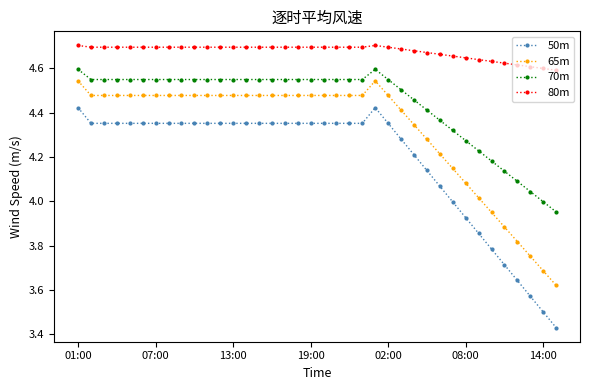

What is the difference between the second highest and second lowest values in the 65m series?

0.9